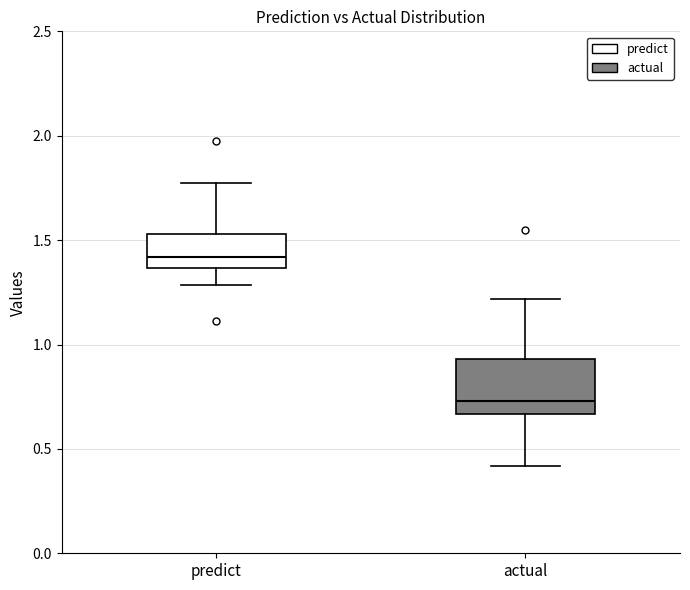

Where is the upper edge of the box for actual on the y-axis? The values are not printed on the chart, so give them approximately, as read against the axis.

0.95